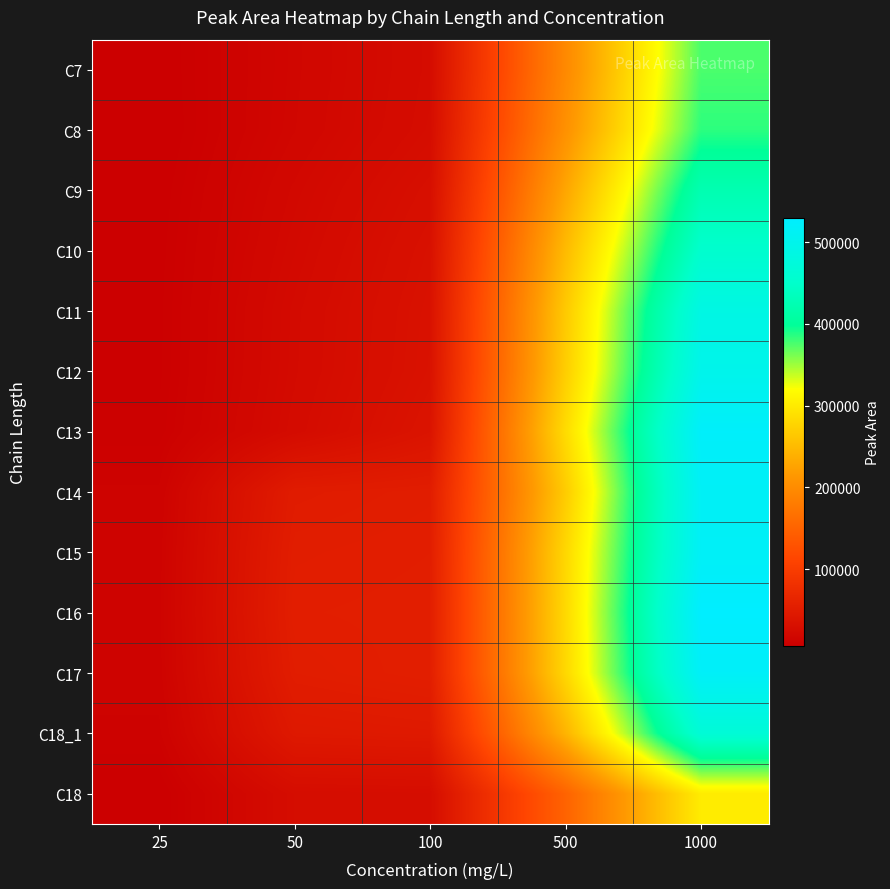

Reading left to right, list all the values displayed in this chart.

C7: 25=6886	50=17301	100=26502	500=195952	1000=375719
C8: 25=6579	50=17708	100=27279	500=205380	1000=384878
C9: 25=7433	50=20244	100=30874	500=228721	1000=423783
C10: 25=7931	50=21797	100=33449	500=249906	1000=453742
C11: 25=8155	50=23348	100=34862	500=264900	1000=487156
C12: 25=8249	50=23615	100=35397	500=269405	1000=498069
C13: 25=8892	50=24865	100=38011	500=283736	1000=522458
C14: 25=12017	50=49963	100=52201	500=267111	1000=515387
C15: 25=12860	50=52245	100=53543	500=279131	1000=516447
C16: 25=13150	50=53381	100=54203	500=281083	1000=529451
C17: 25=12907	50=51515	100=54577	500=279683	1000=519046
C18_1: 25=11146	50=45349	100=46988	500=243155	1000=467367
C18: 25=6759	50=27103	100=27758	500=149224	1000=300953